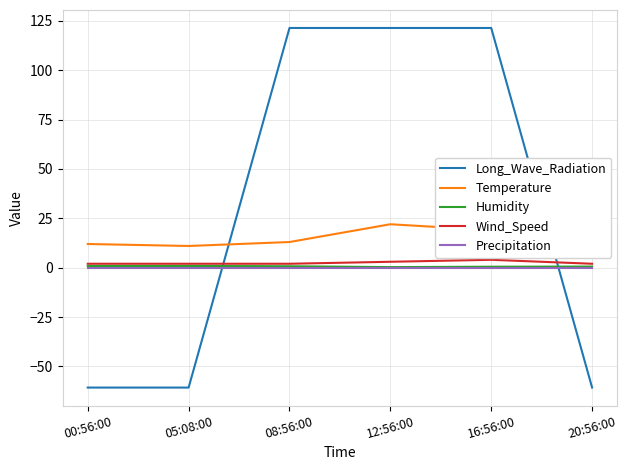

Where does the Temperature series first go above 15?

12:56:00